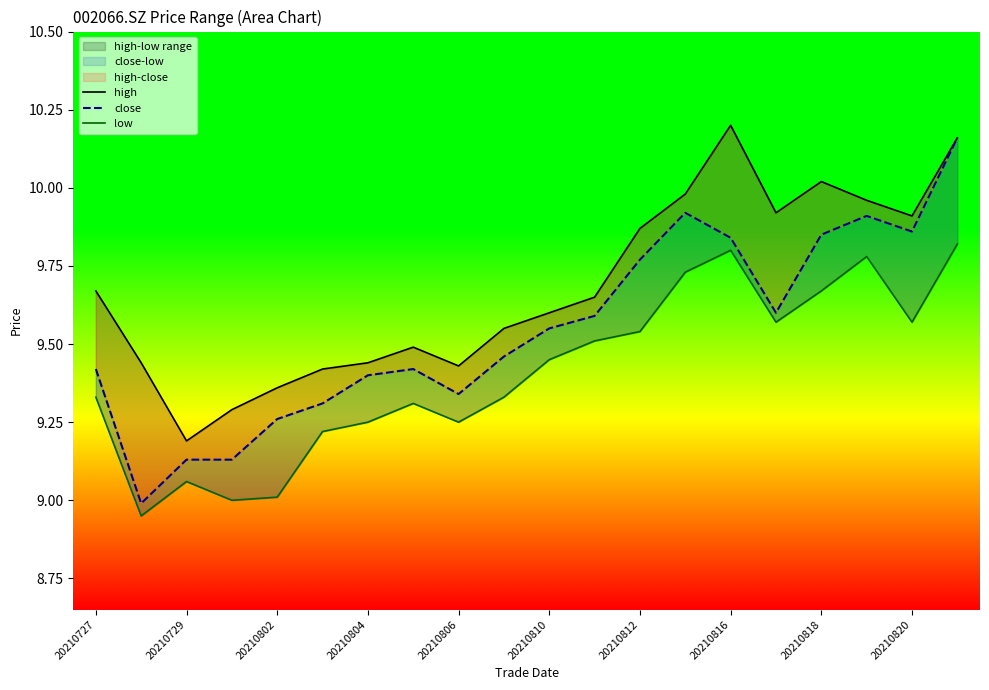

What is the sum of the low values at 13 and 10?

19.2